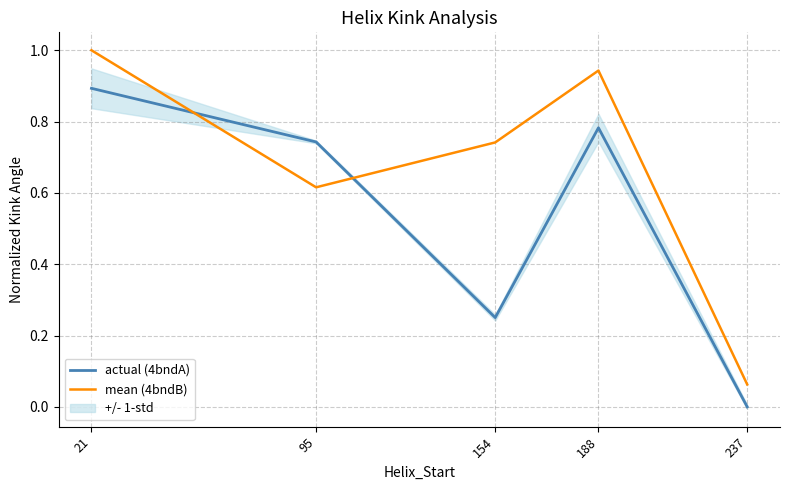

True or false: actual (4bndA) and mean (4bndB) cross at least once.

True